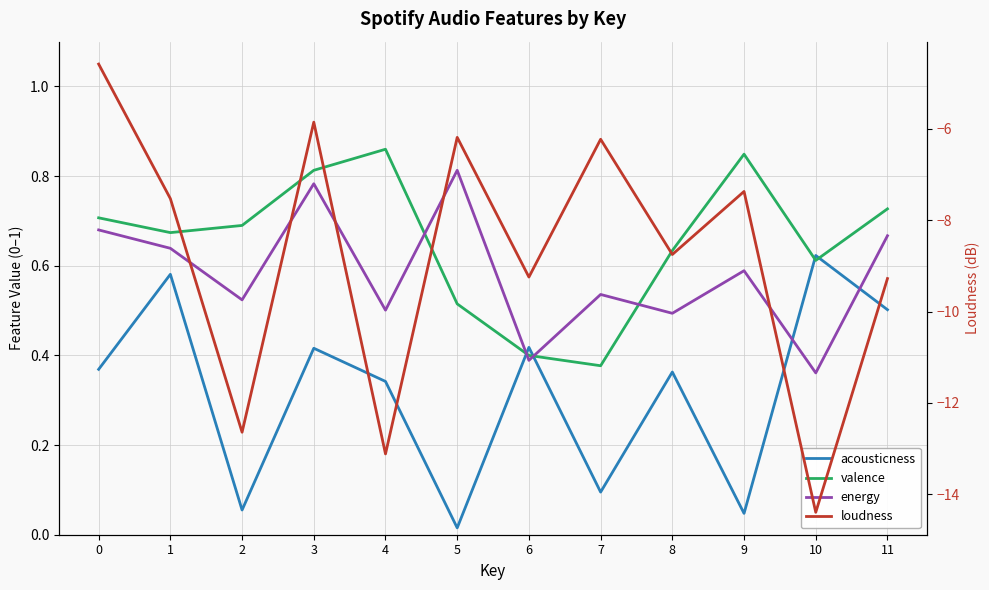

Is it true that acousticness equals 0.6 at 10?

True